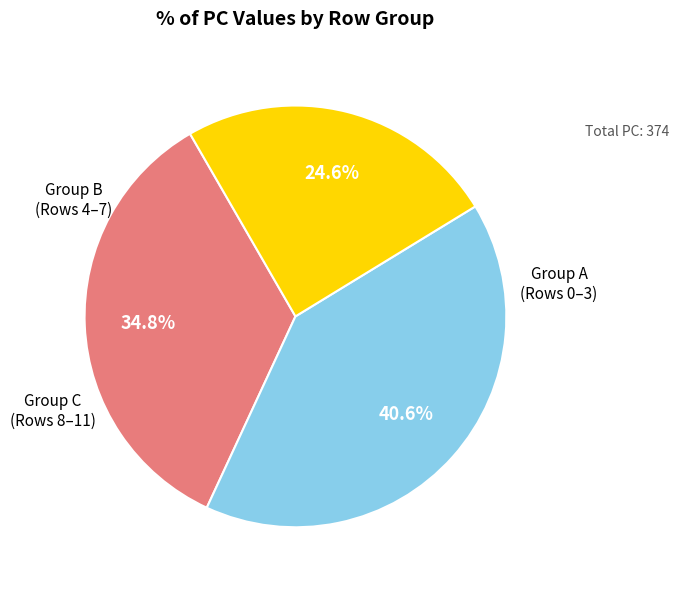

Does any single category account for the majority?

No